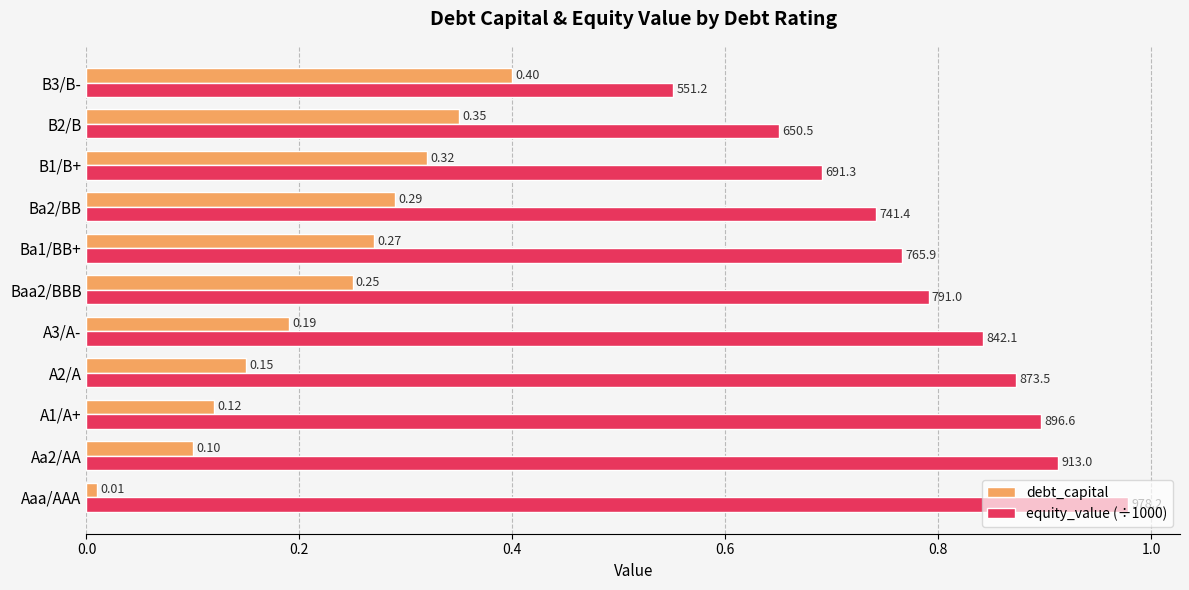

Which label corresponds to the largest value in the chart?

Aaa/AAA